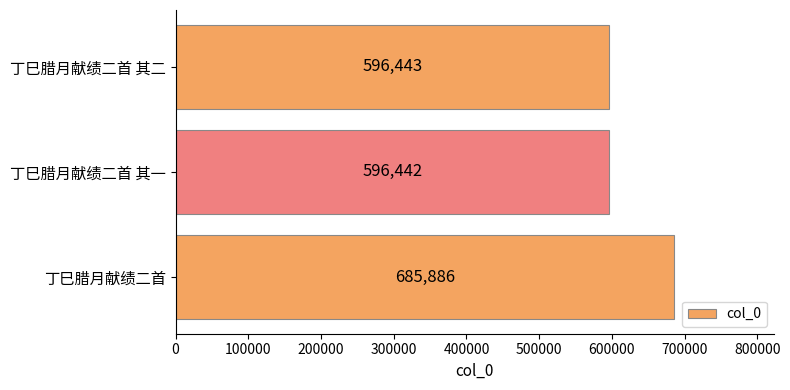

Count the number of categories in the chart.

3